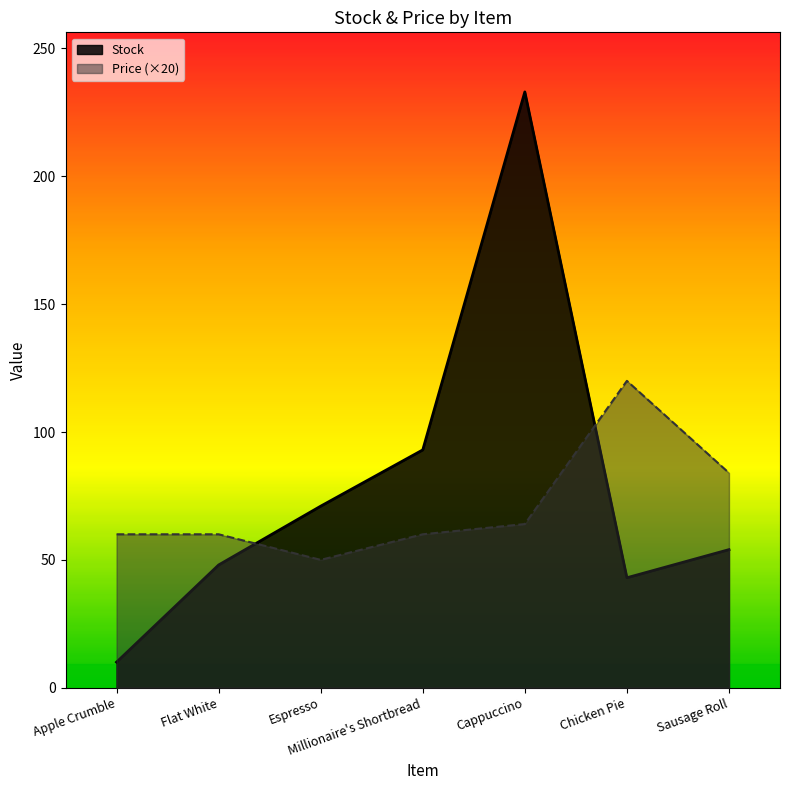

List the labels in order of Price value, smallest first.

Espresso, Apple Crumble, Flat White, Millionaire's Shortbread, Cappuccino, Sausage Roll, Chicken Pie